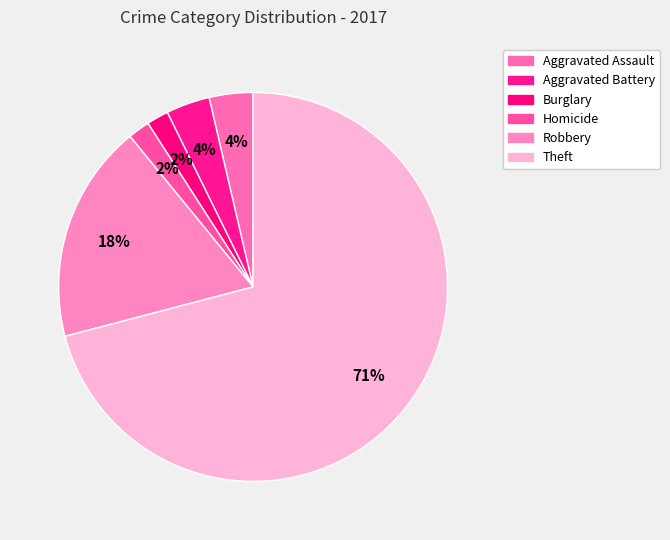

How many segments does this pie chart have?

6